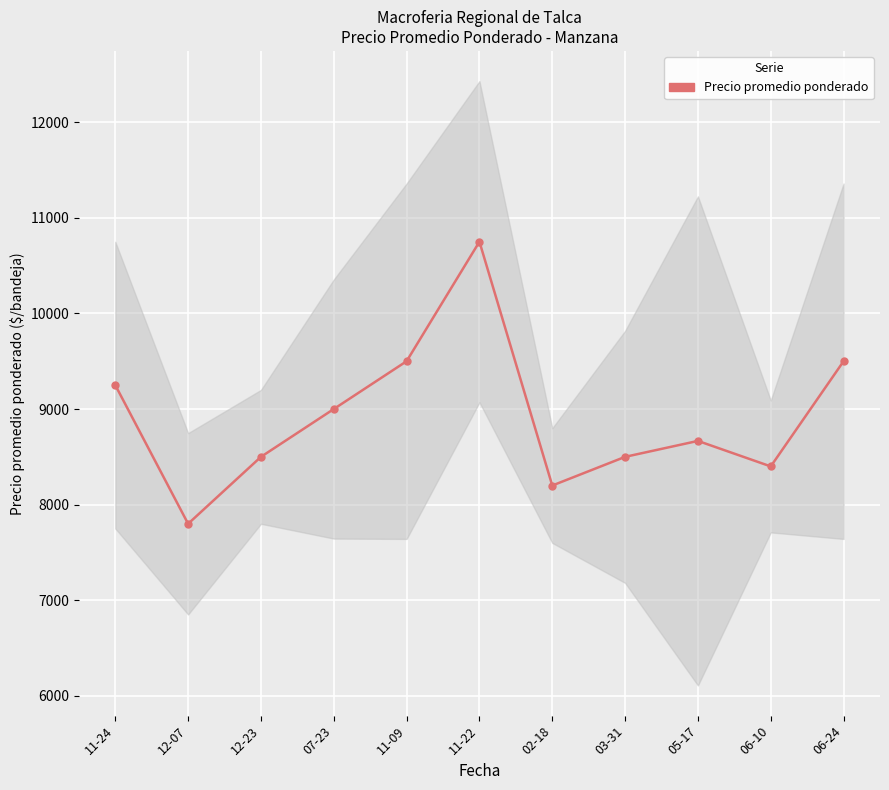

Reading left to right, extract all data points from this chart.

9250.0	7800.0	8500.0	9000.0	9500.0	10750.0	8200.0	8500.0	8666.7	8400.0	9500.0